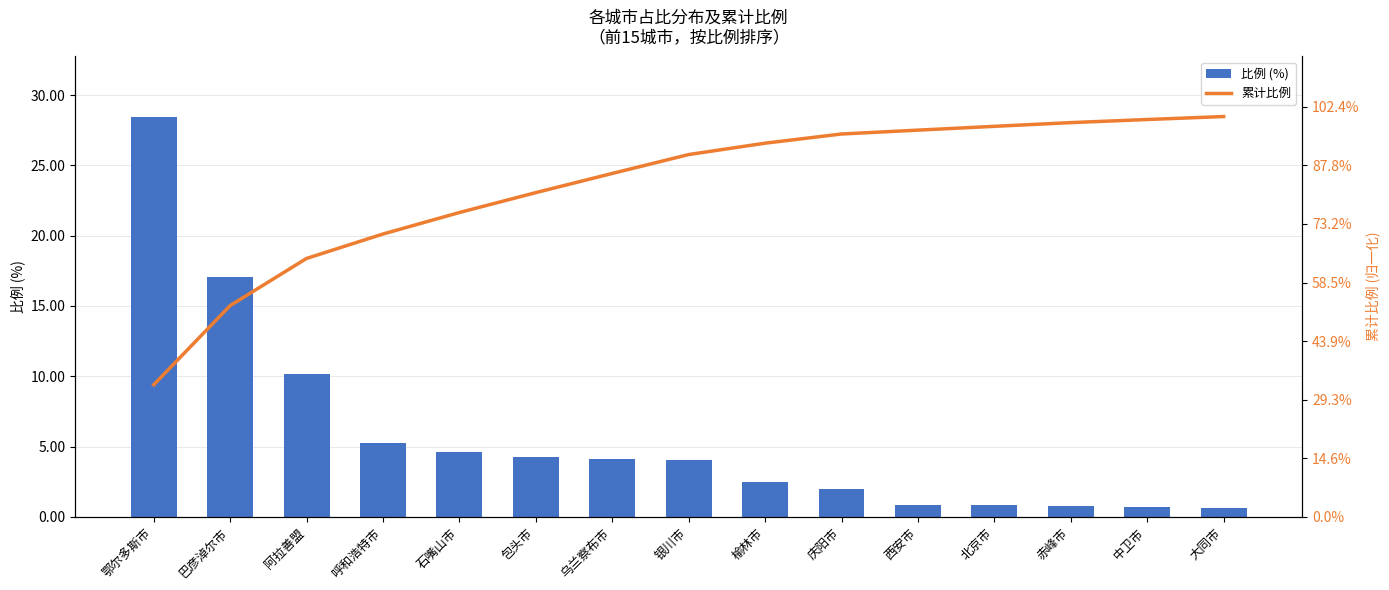

What is the minimum value shown in the chart?

0.6